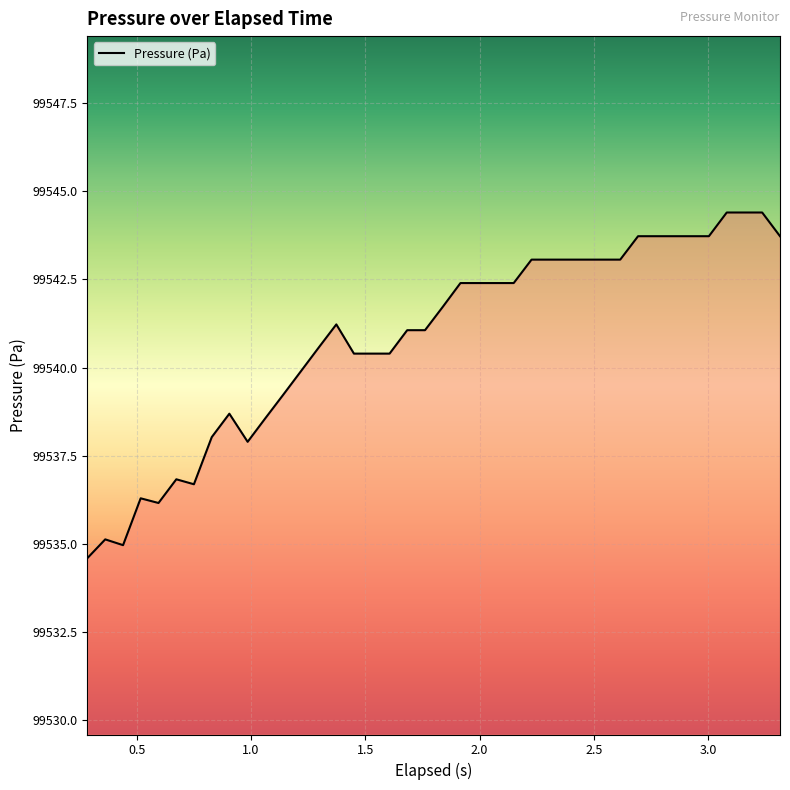

What is the maximum value shown in the chart?

99544.4